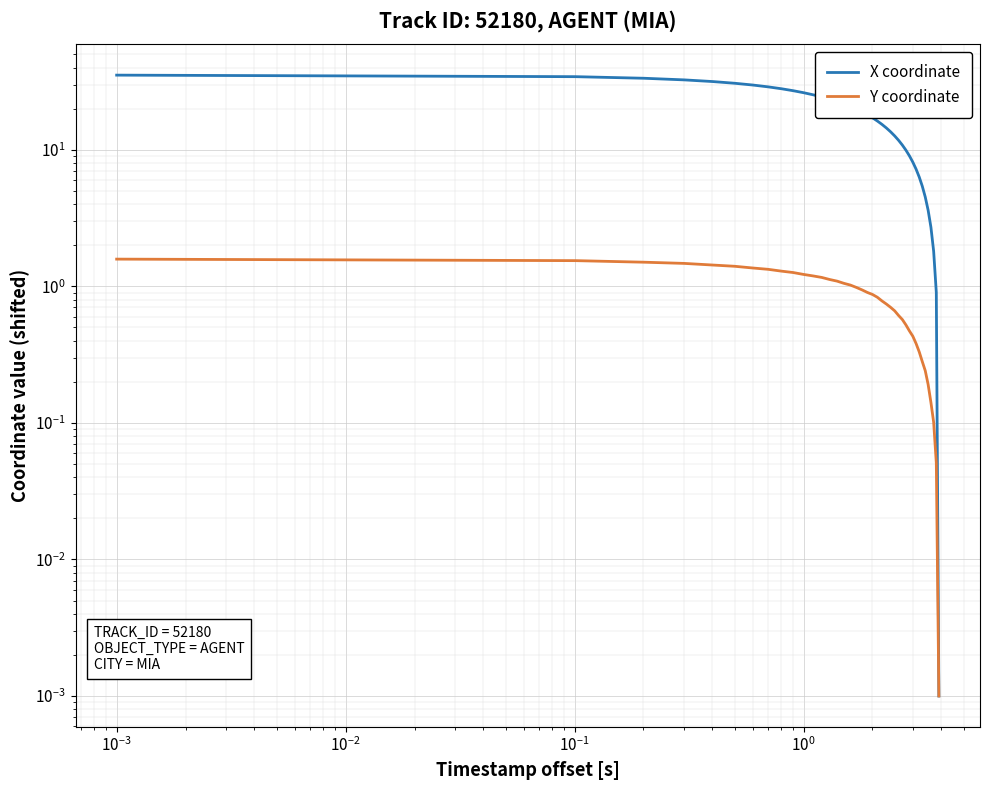

True or false: X coordinate and Y coordinate intersect in this chart.

False